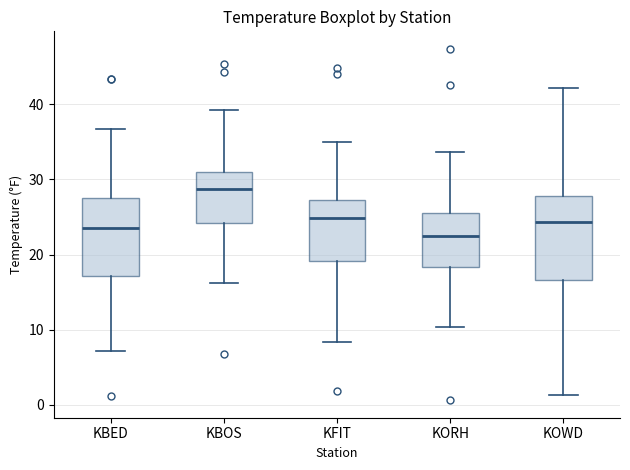

Reading left to right, read every box against the y-axis: the position of its median line, the range the box covers, and the ends of its whiskers. The values are not printed on the chart, so give them approximately, as read against the axis.

KBED: median 24, box 17 to 28, whiskers 7 to 37
KBOS: median 29, box 24 to 31, whiskers 16 to 39
KFIT: median 25, box 19 to 27, whiskers 8 to 35
KORH: median 23, box 18 to 26, whiskers 10 to 34
KOWD: median 24, box 17 to 28, whiskers 1 to 42